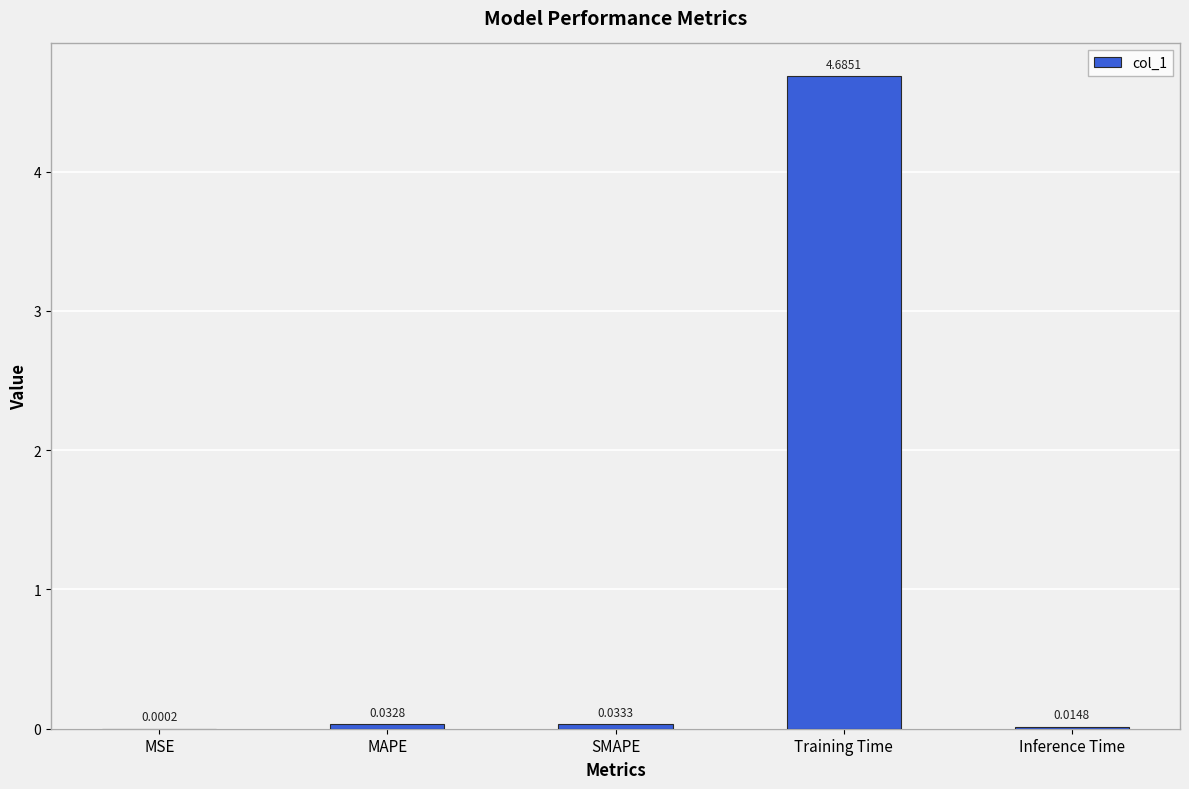

What is the sum of the values at Inference Time and Training Time?

4.7